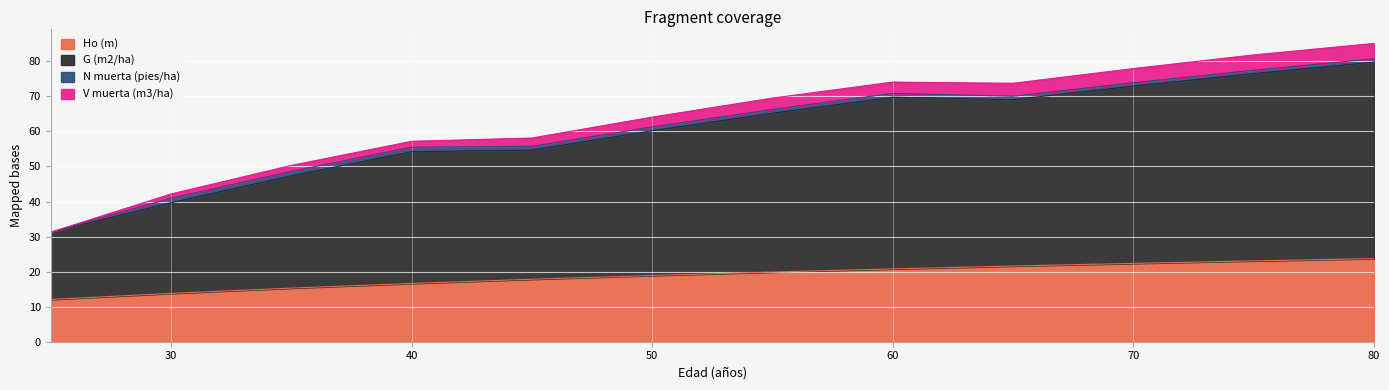

How many lines are shown in the chart?

4